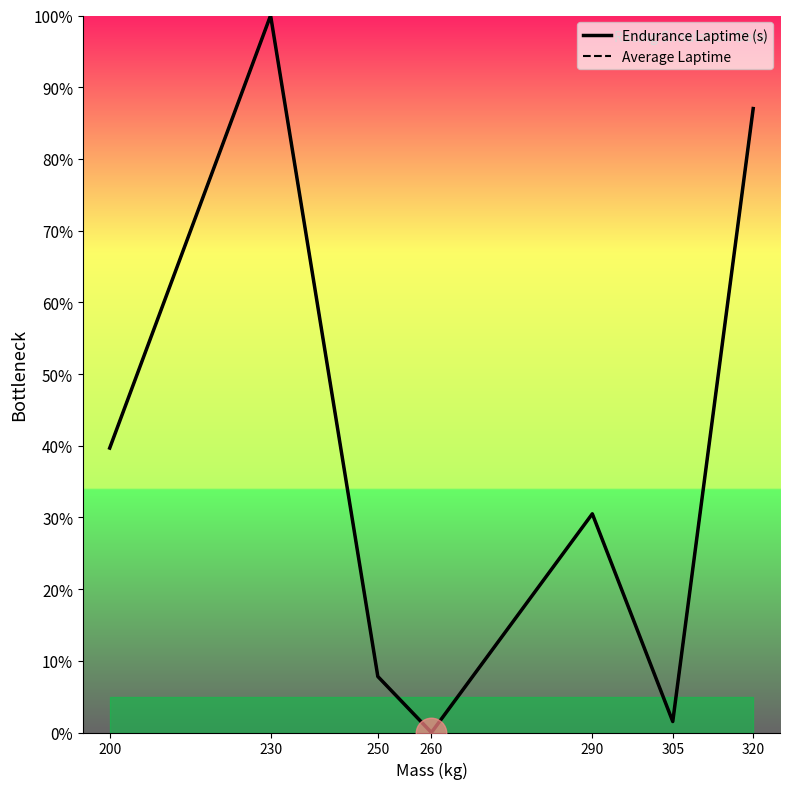

List the series in order of their overall mean, lowest first.

Average Laptime, Endurance Laptime (s)